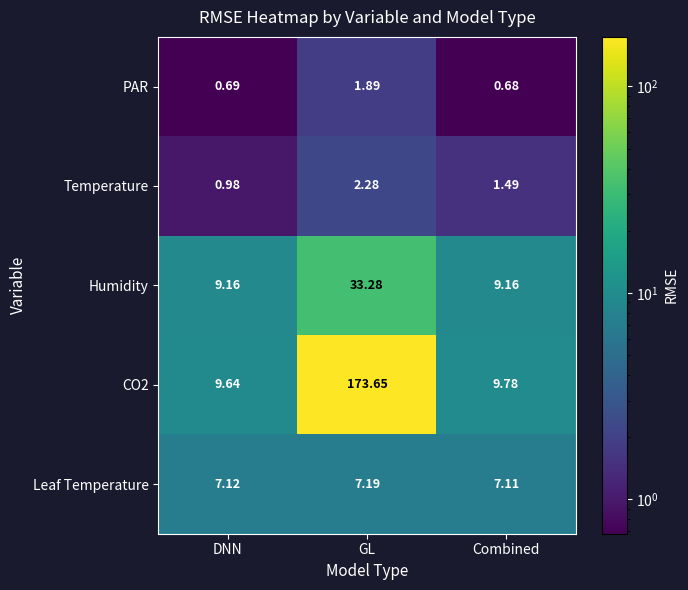

At which category does the chart reach its minimum across all series?

Combined